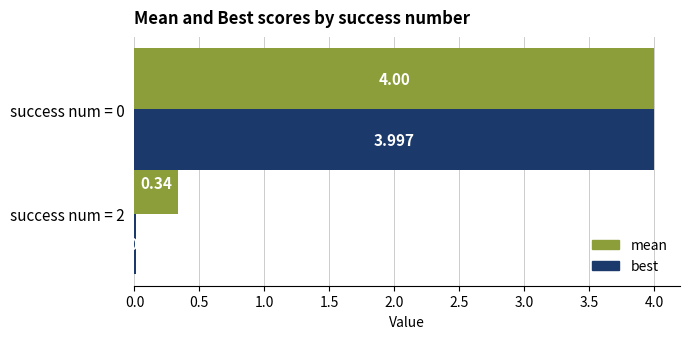

Which series has the largest range (max minus min)?

best